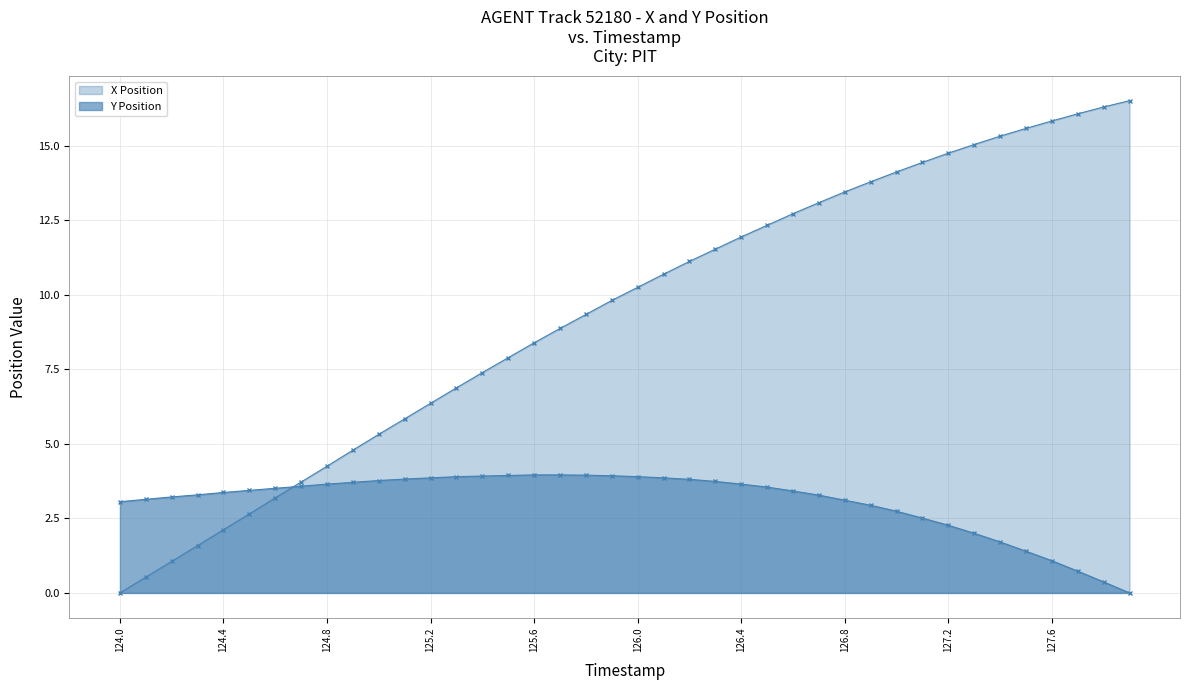

At which label does Y Position reach its minimum?

127.9